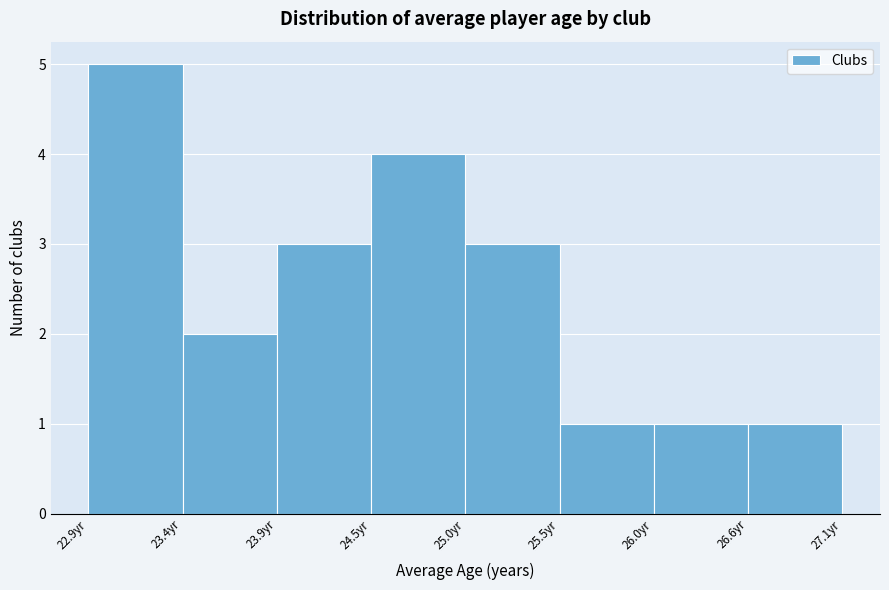

How tall is the bar that spans 25.0 to 25.5 on the x-axis? Neither the bar edges nor the heights are printed on the chart, so give them approximately, as read against the axes.

3